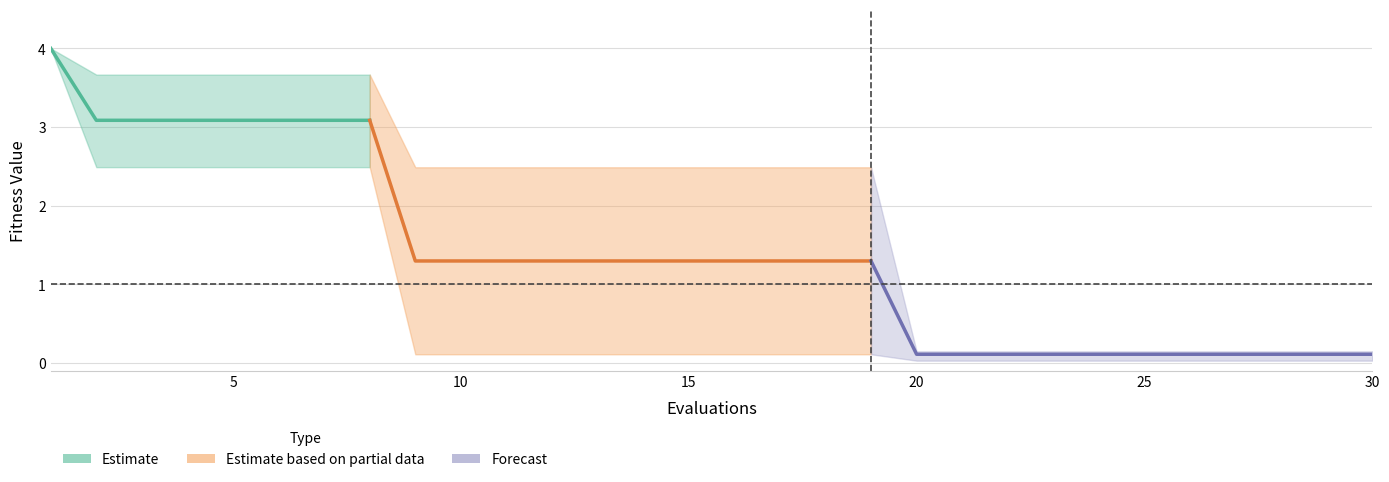

True or false: mean and best cross at least once.

False